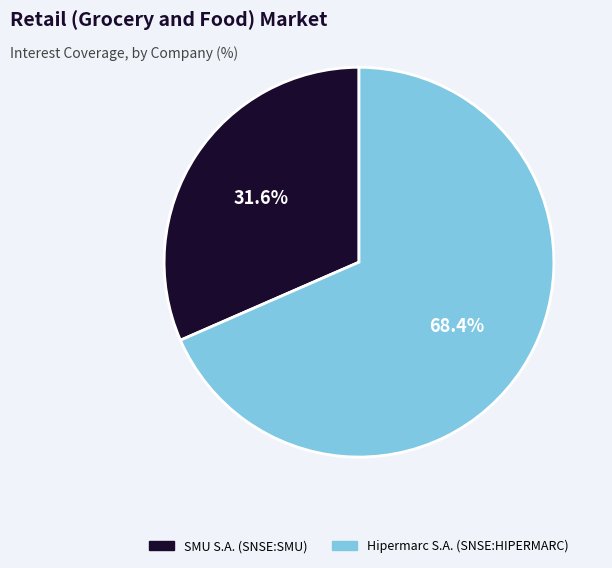

Rank the categories by value from lowest to highest.

SMU S.A. (SNSE:SMU), Hipermarc S.A. (SNSE:HIPERMARC)